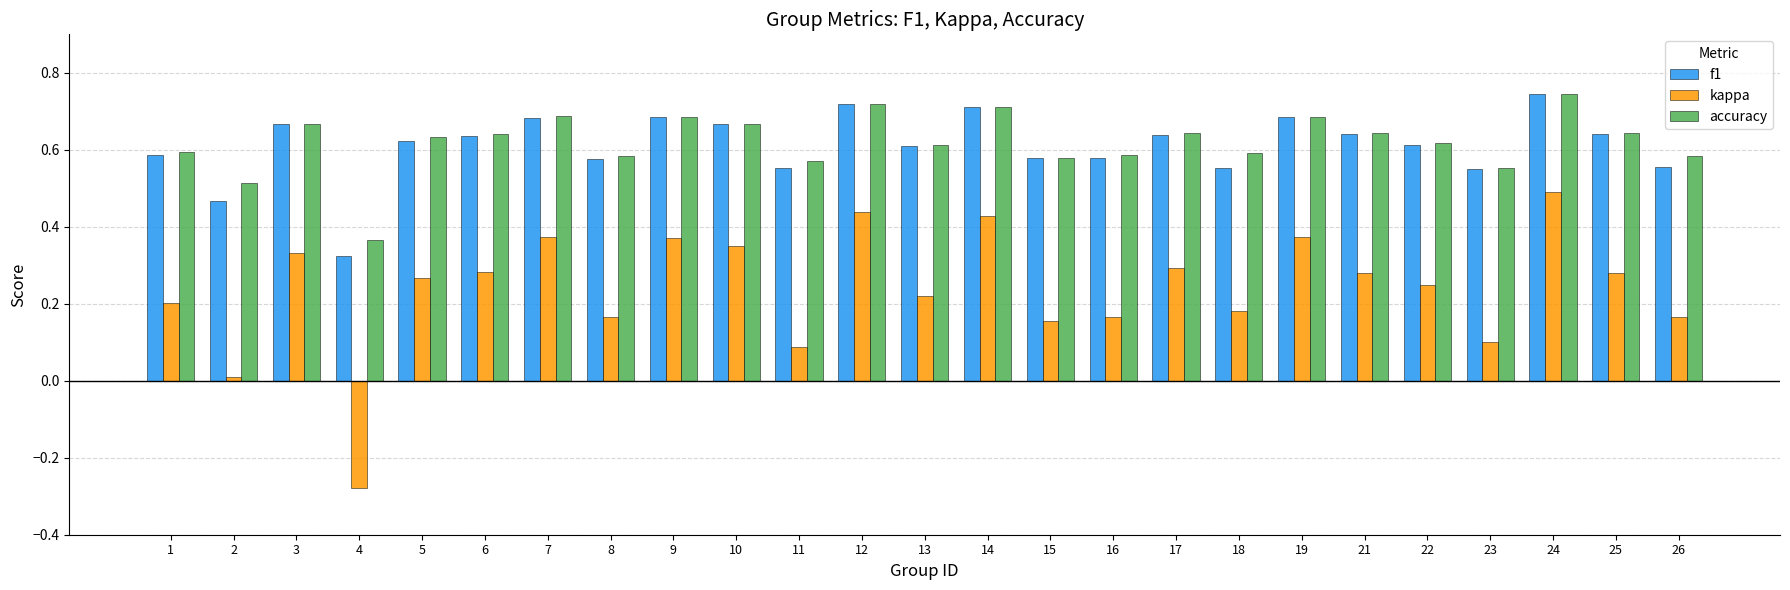

Between 4 and 25, which series saw the biggest shift?

kappa